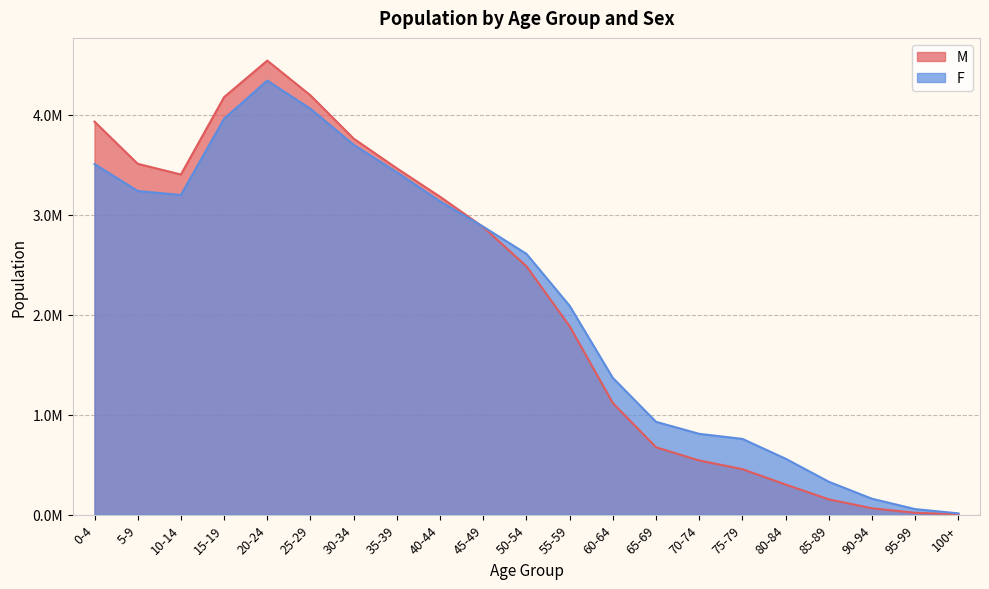

What is the difference between the F values at 70-74 and 90-94?

648926